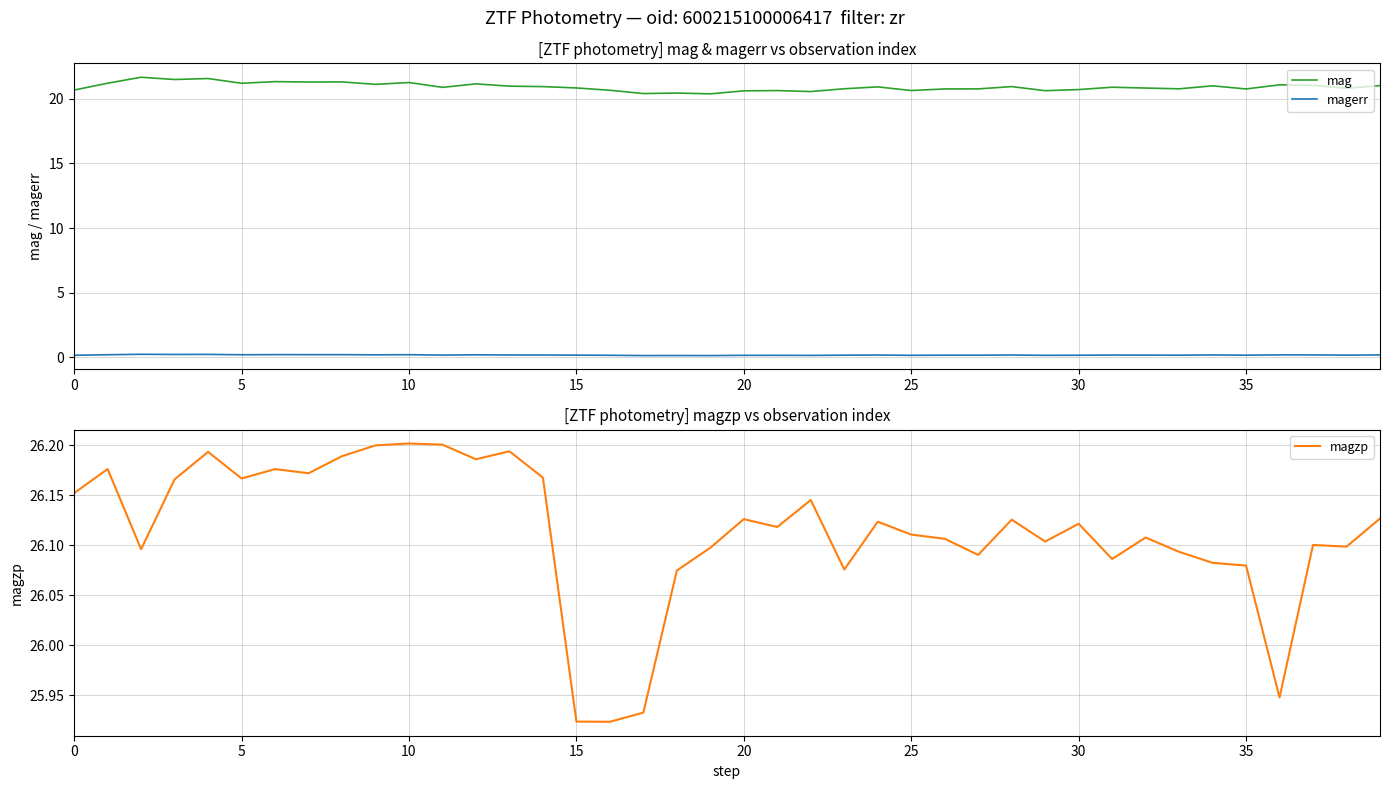

What is the label of the 25th point from the left?

24